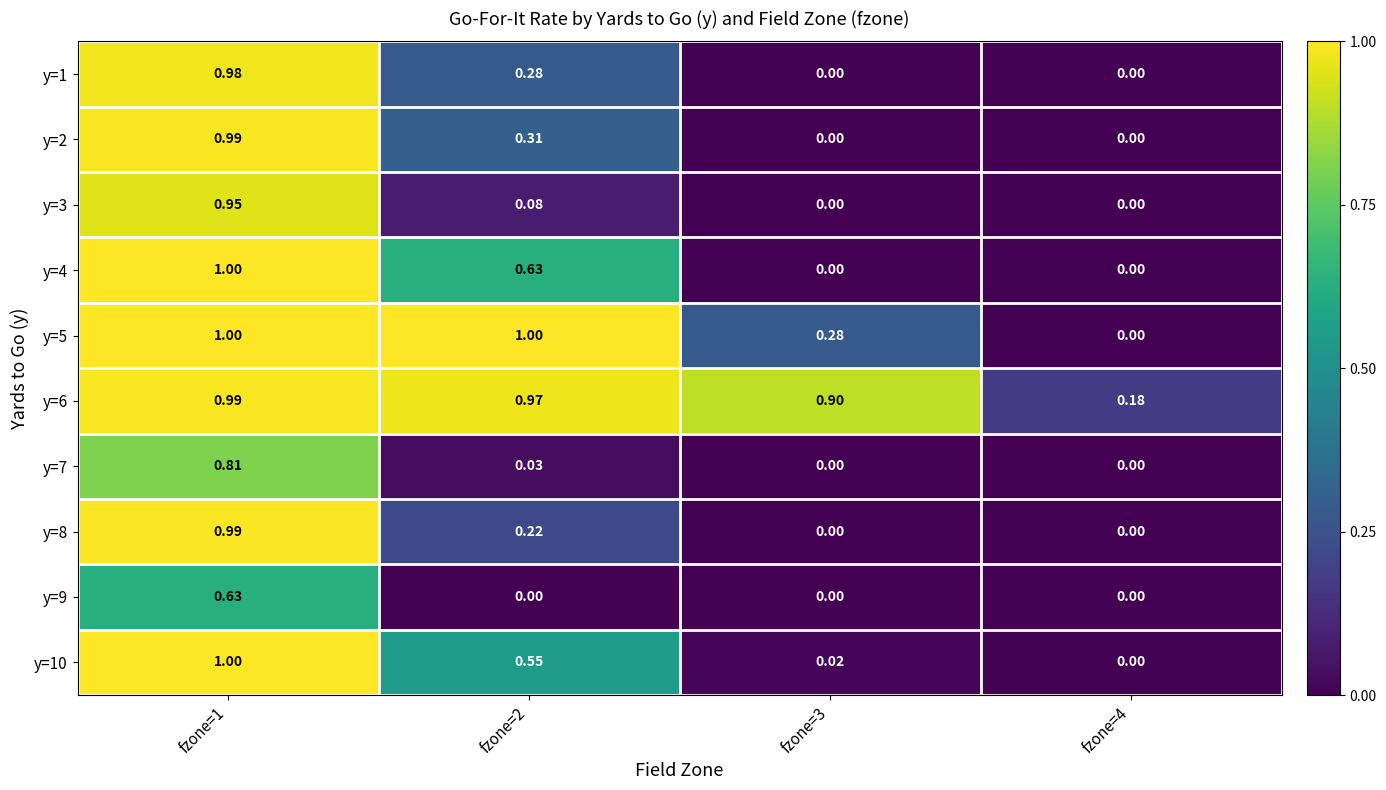

Is the value of y=8 at fzone=4 greater than the value of y=6 at fzone=4?

No